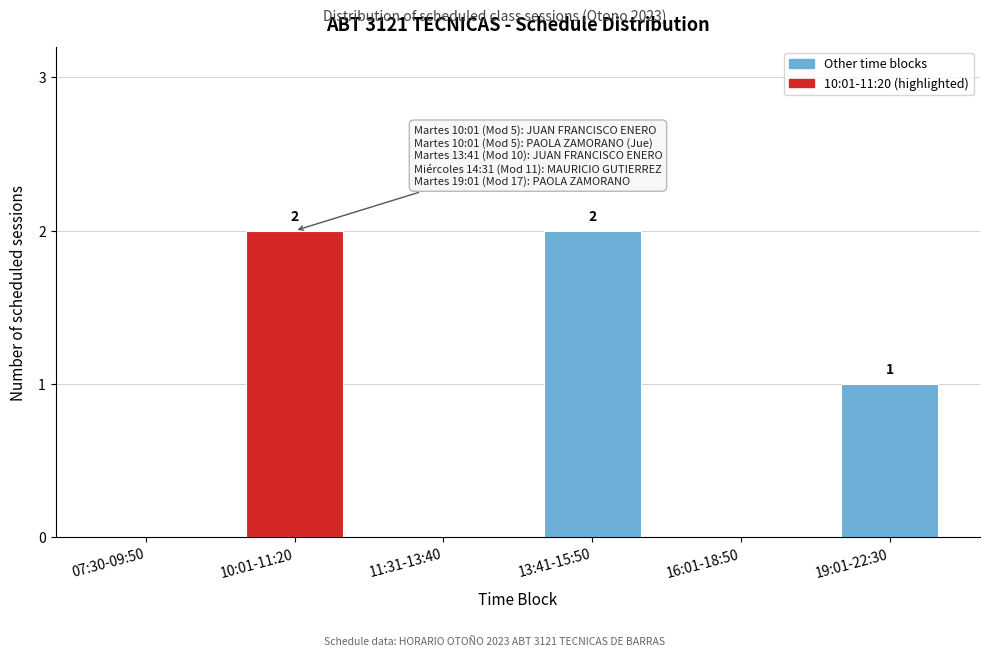

Reading left to right, list all the values displayed in this chart.

07:30-09:50=0	10:01-11:20=2	11:31-13:40=0	13:41-15:50=2	16:01-18:50=0	19:01-22:30=1